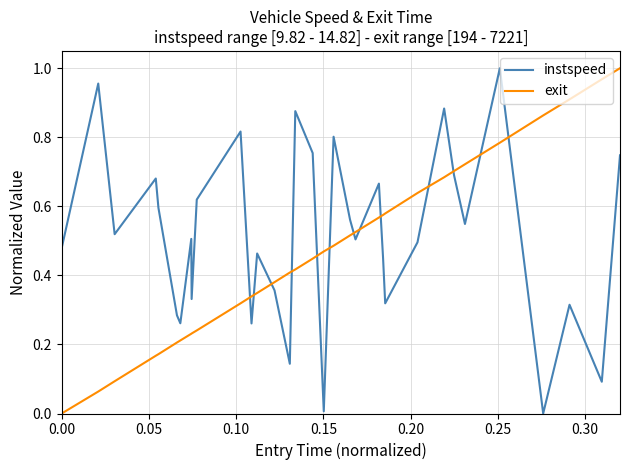

After their last crossing, which series has the higher values: exit or instspeed?

exit